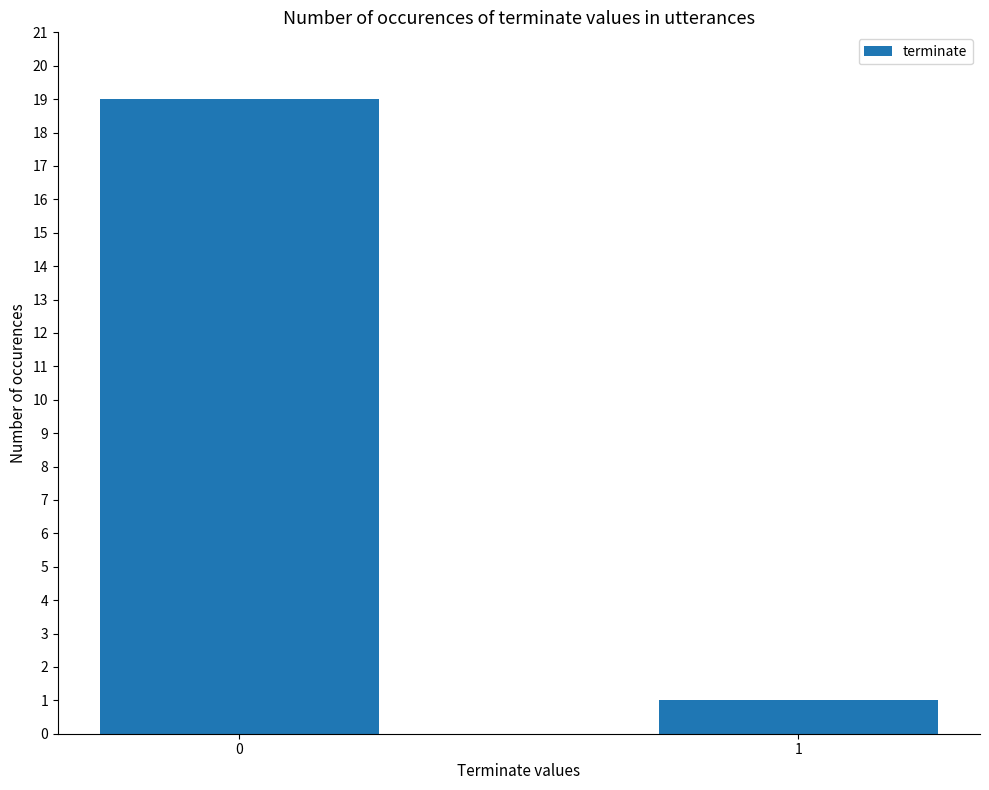

List the labels in order of value, smallest first.

1, 0